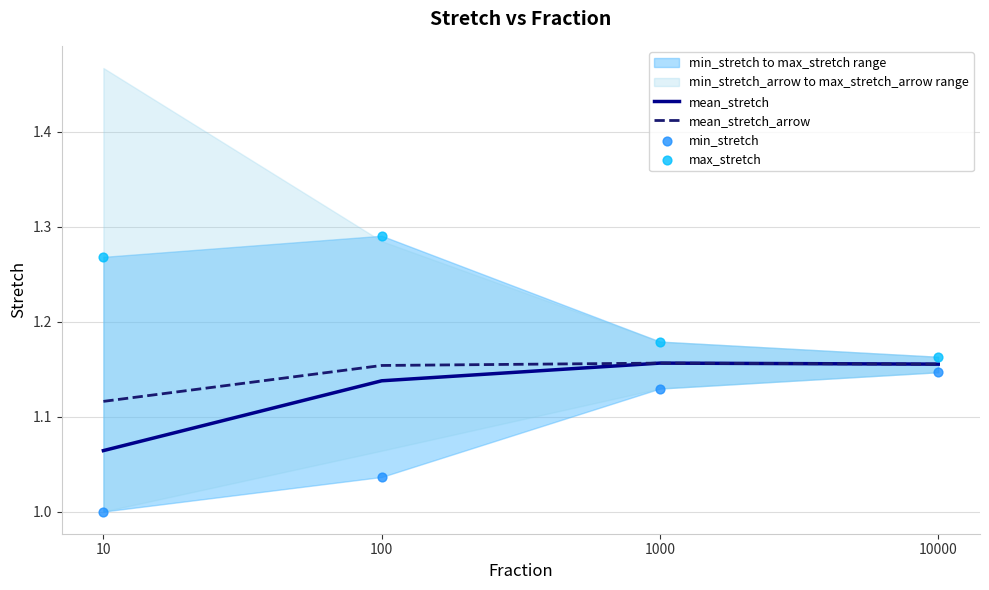

Which series has the largest Y range (max minus min)?

min_stretch